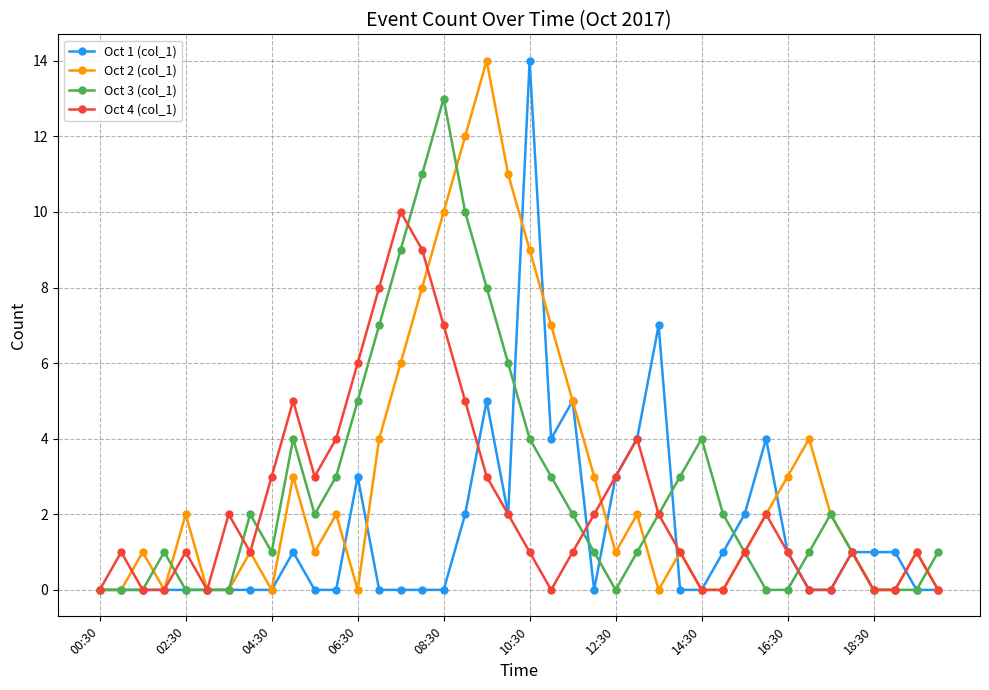

True or false: Oct 4 (col_1) has more than 2 points higher than both neighbors.

True